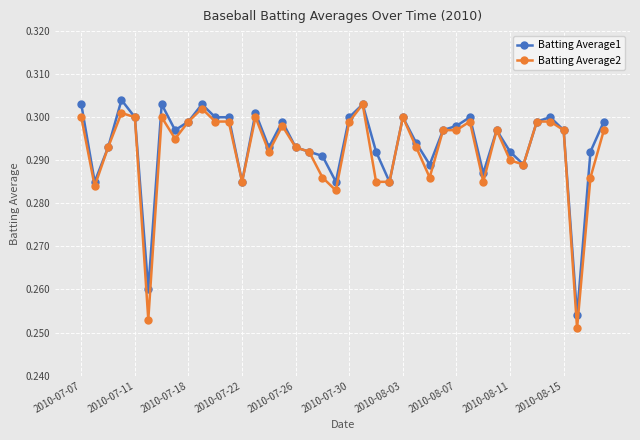

How many categories are shown in the chart?

40